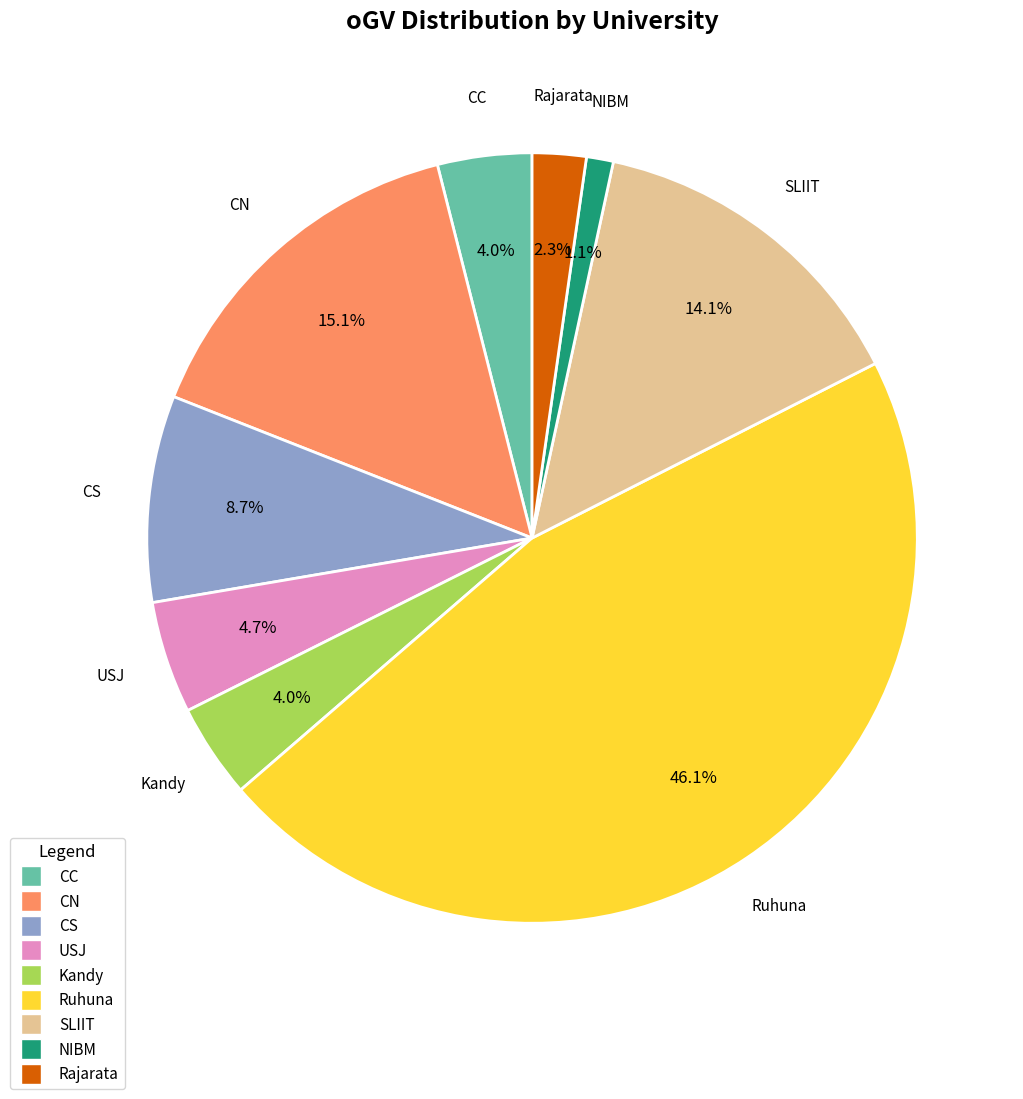

What is the ratio of the value at CC to the value at Rajarata?

1.7